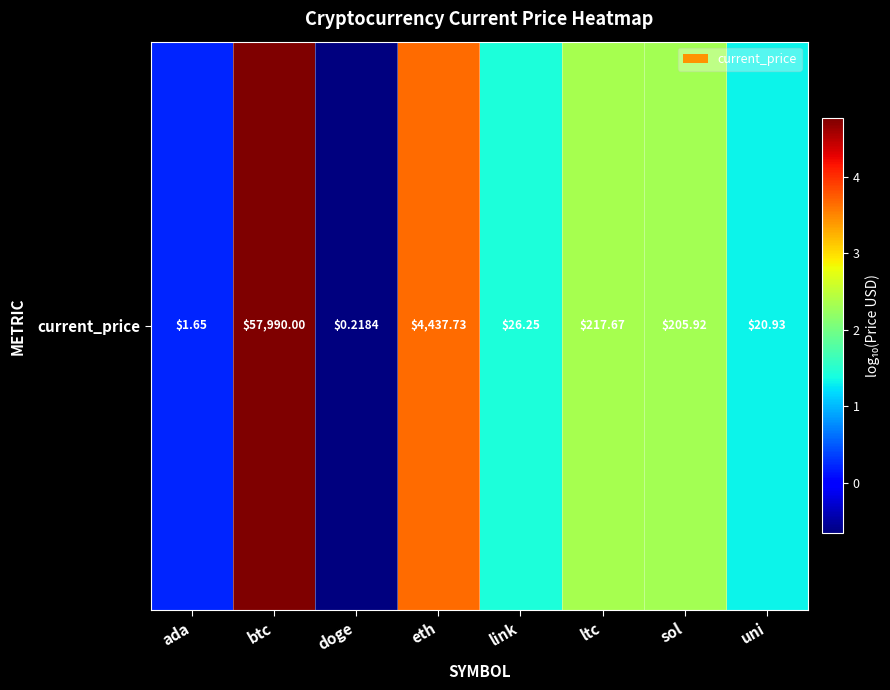

Read the value at ltc.

2.3